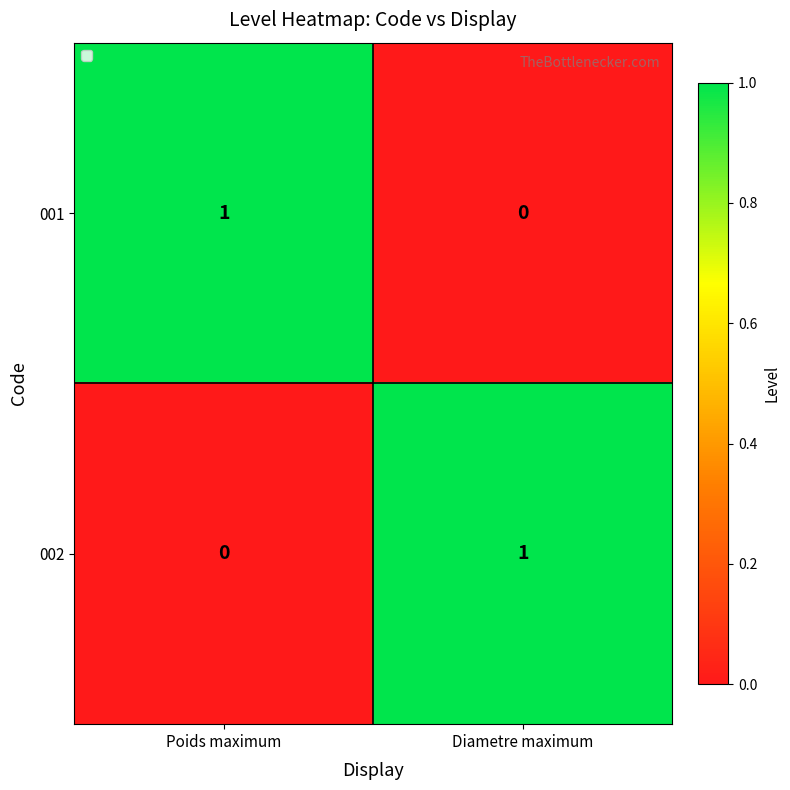

Reading left to right, what are all the values shown in this chart?

001: 1	0
002: 0	1